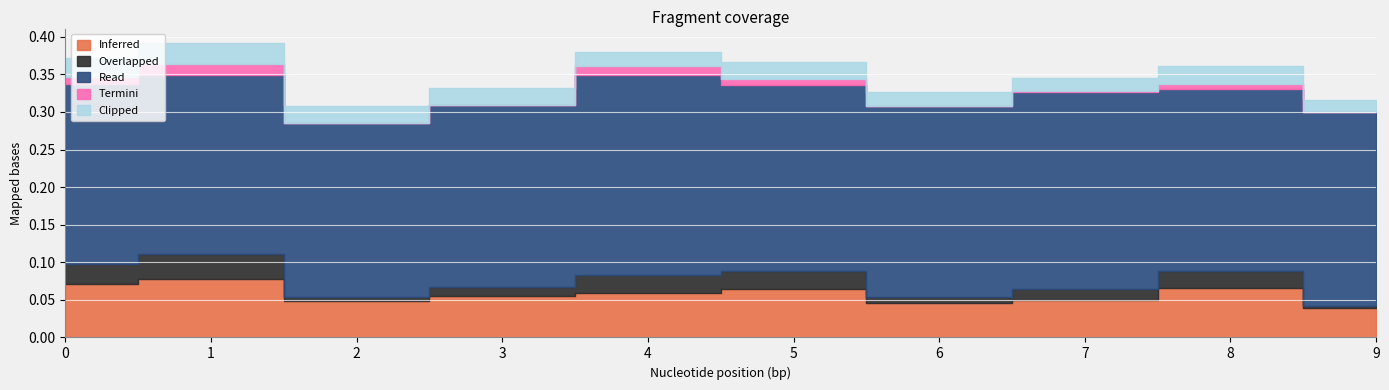

True or false: Overlapped and Read intersect in this chart.

False